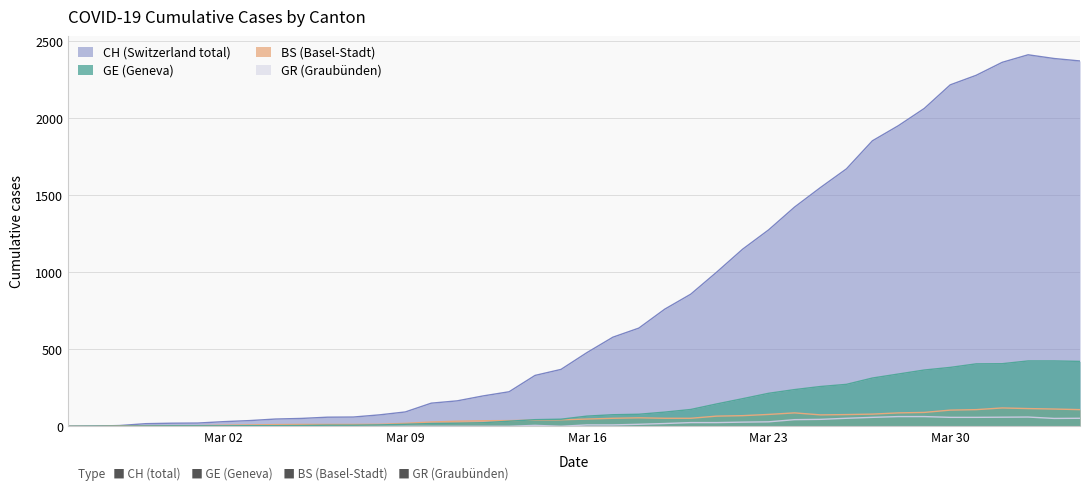

At how many categories does at least one series exceed 2107?

6